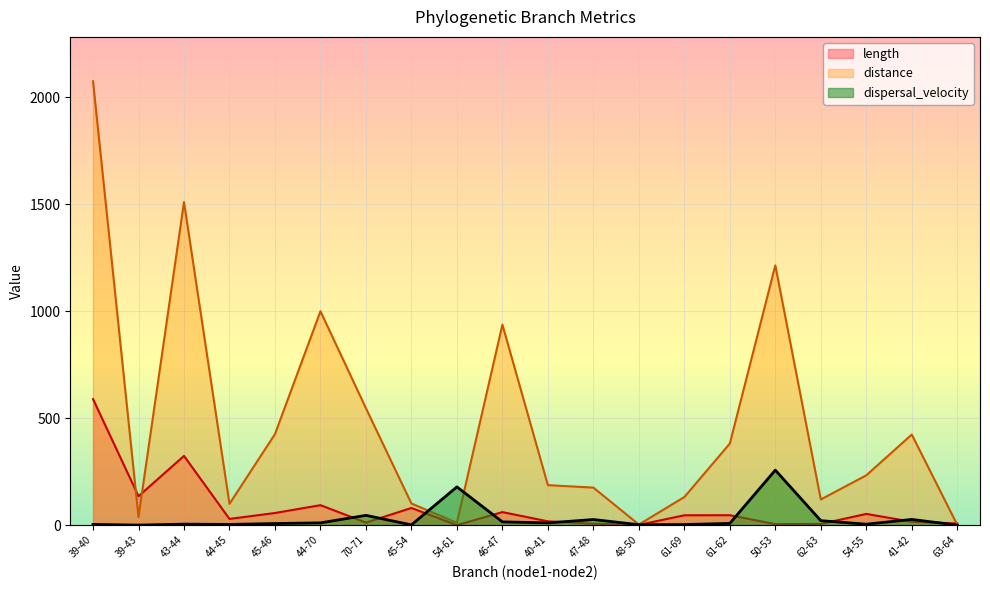

Rank the series at 62-63 from lowest to highest value.

length, dispersal_velocity, distance